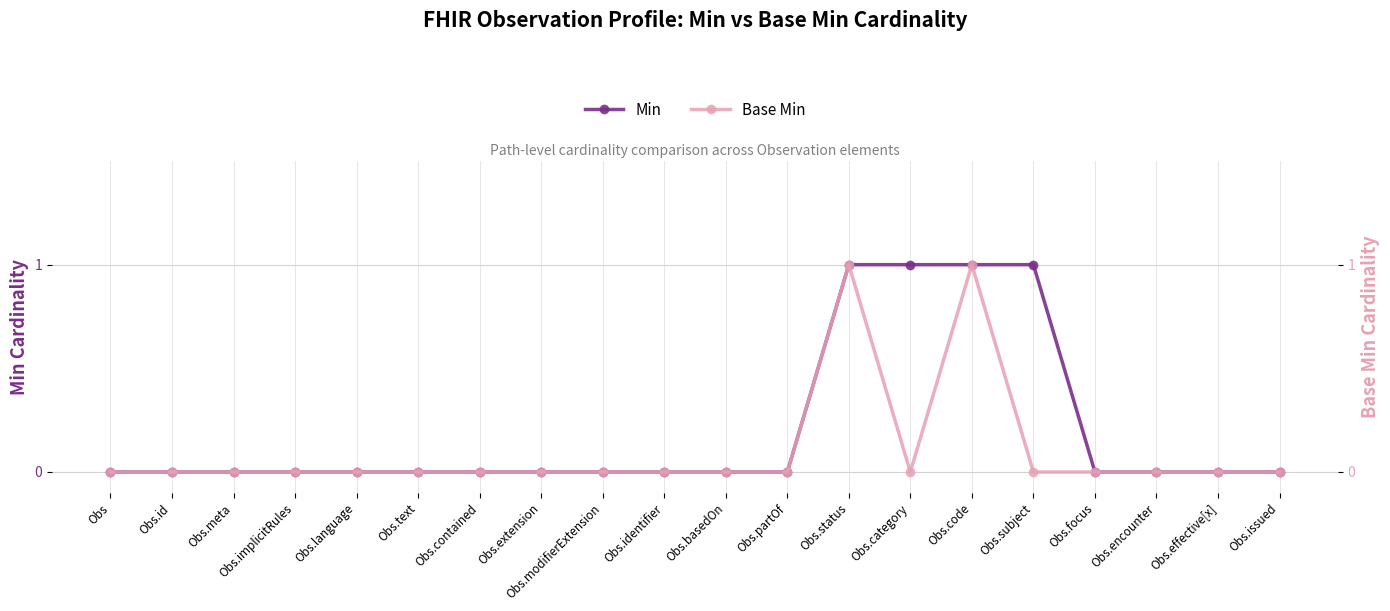

True or false: Min has a value of 0 at Obs.focus.

False